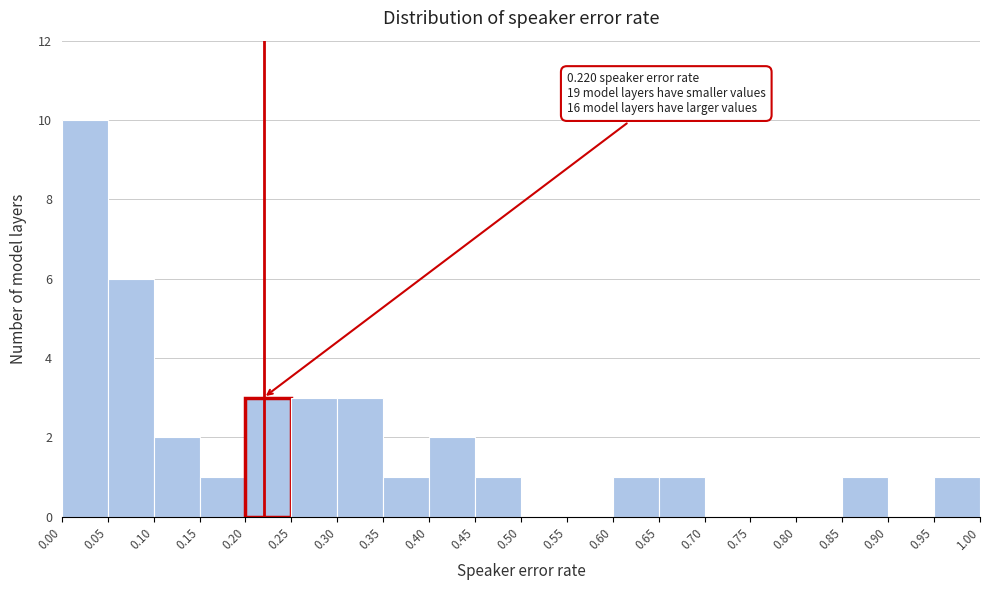

Over which range of the x-axis is the bar tallest?

0.00 to 0.05